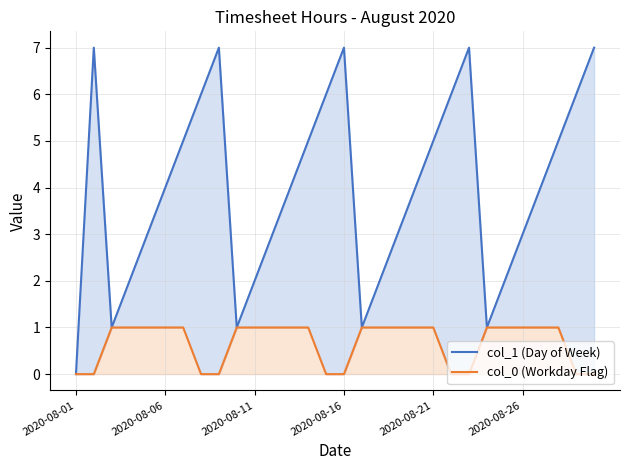

List the series in order of their peak value, highest first.

col_1 (Day of Week), col_0 (Workday Flag)